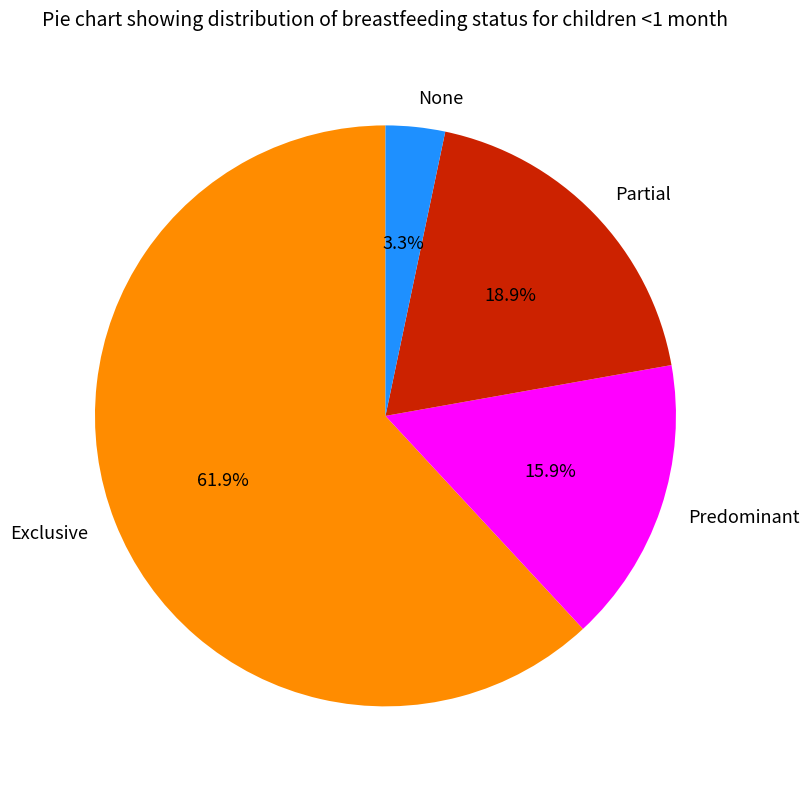

Combined, what portion of the pie is Exclusive and None?

65.2%